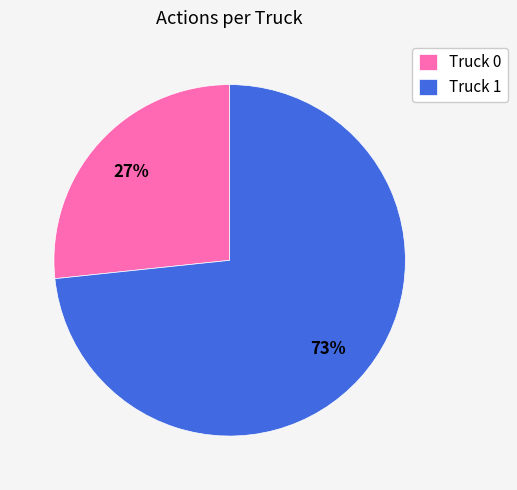

Which slice is the smallest?

Truck 0